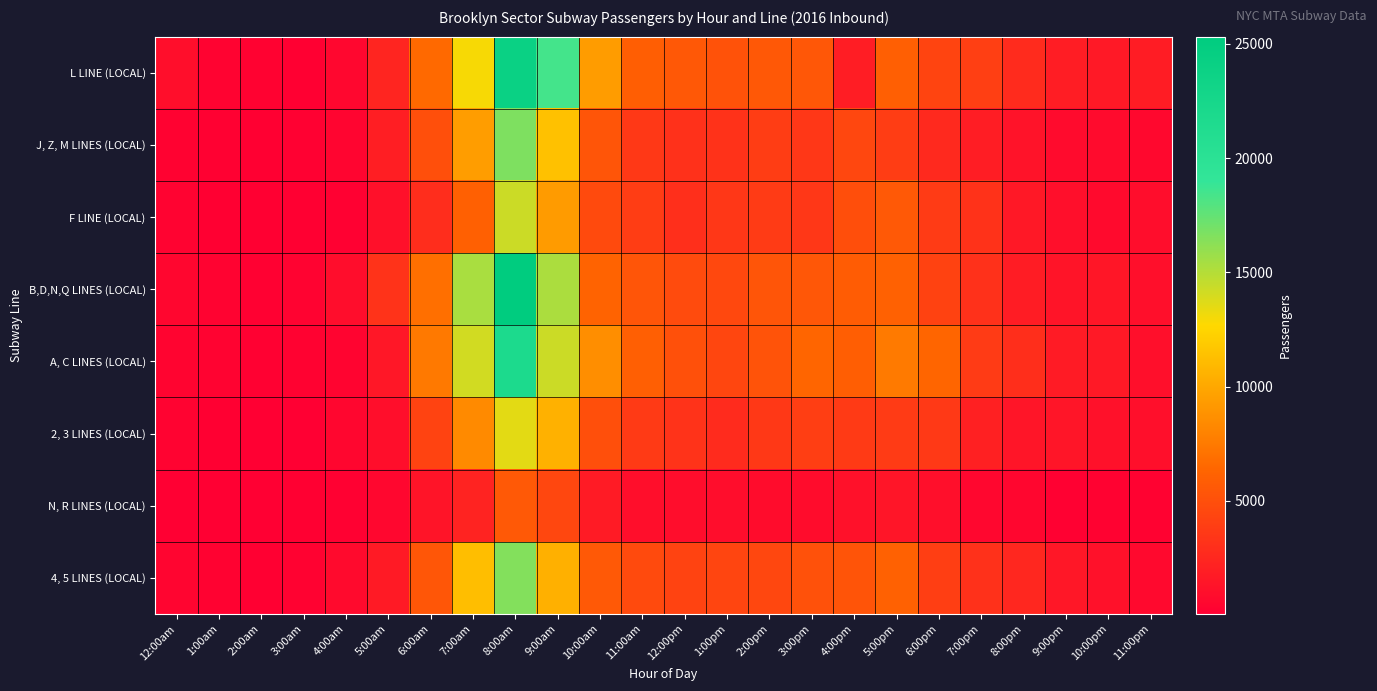

Rank the series by their maximum value, from lowest to highest.

N, R LINES (LOCAL), 2, 3 LINES (LOCAL), F LINE (LOCAL), 4, 5 LINES (LOCAL), J, Z, M LINES (LOCAL), A, C LINES (LOCAL), L LINE (LOCAL), B,D,N,Q LINES (LOCAL)